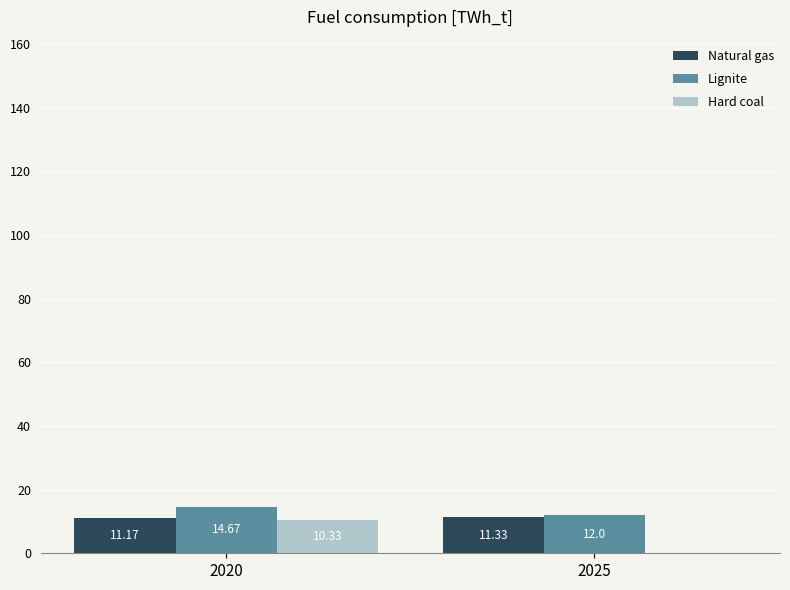

What is the sum of the Hard coal values at 2020 and 2025?

10.3